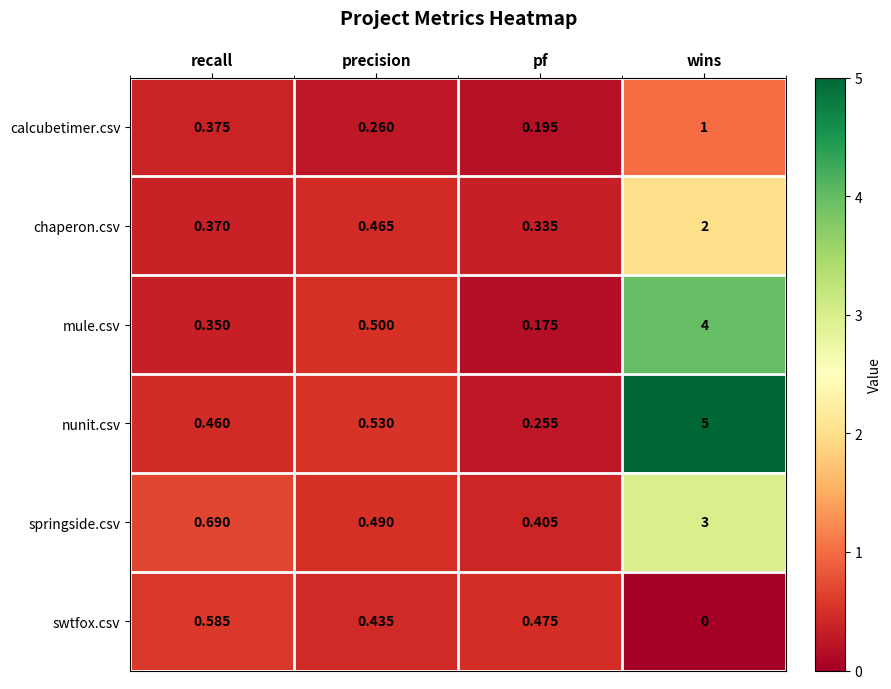

Which category has the lowest value in the nunit.csv series?

pf